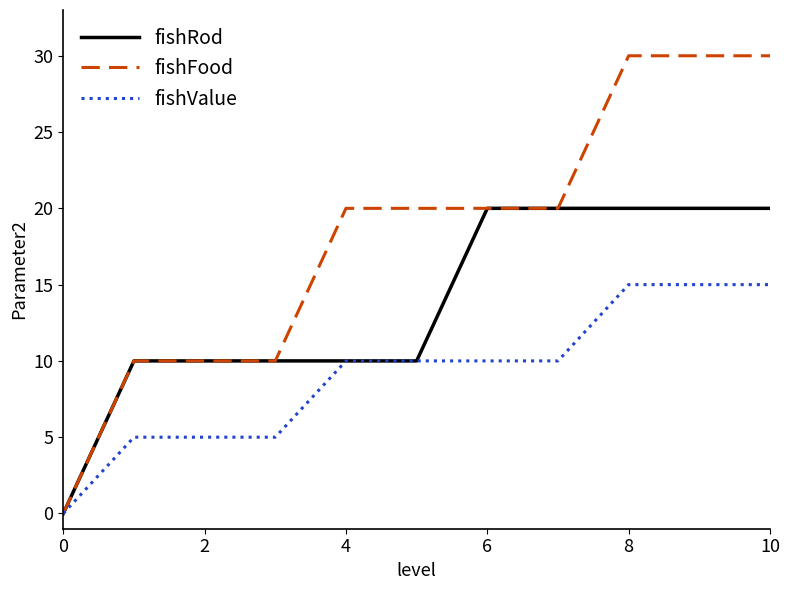

What is the highest value of the fishValue series?

15